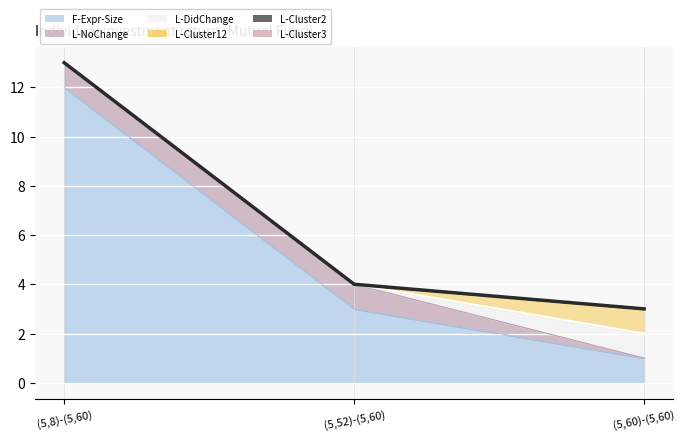

What is the value of the L-NoChange point at the 2nd from the left?

1